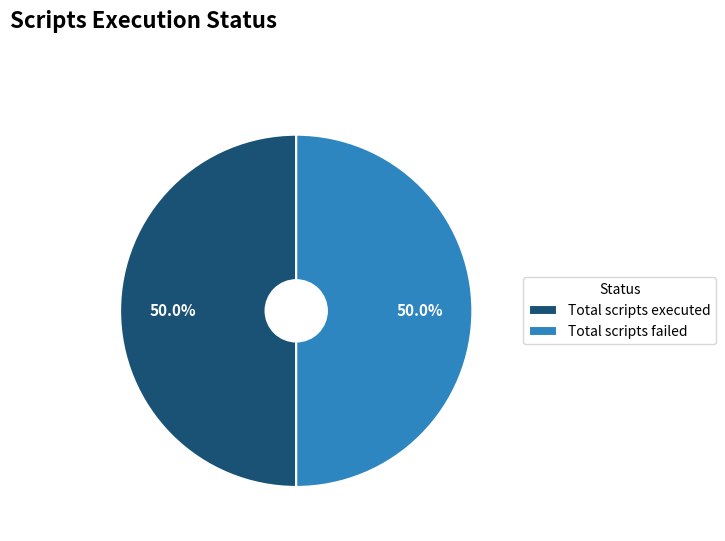

What percentage do Total scripts failed and Total scripts executed together represent?

100.0%